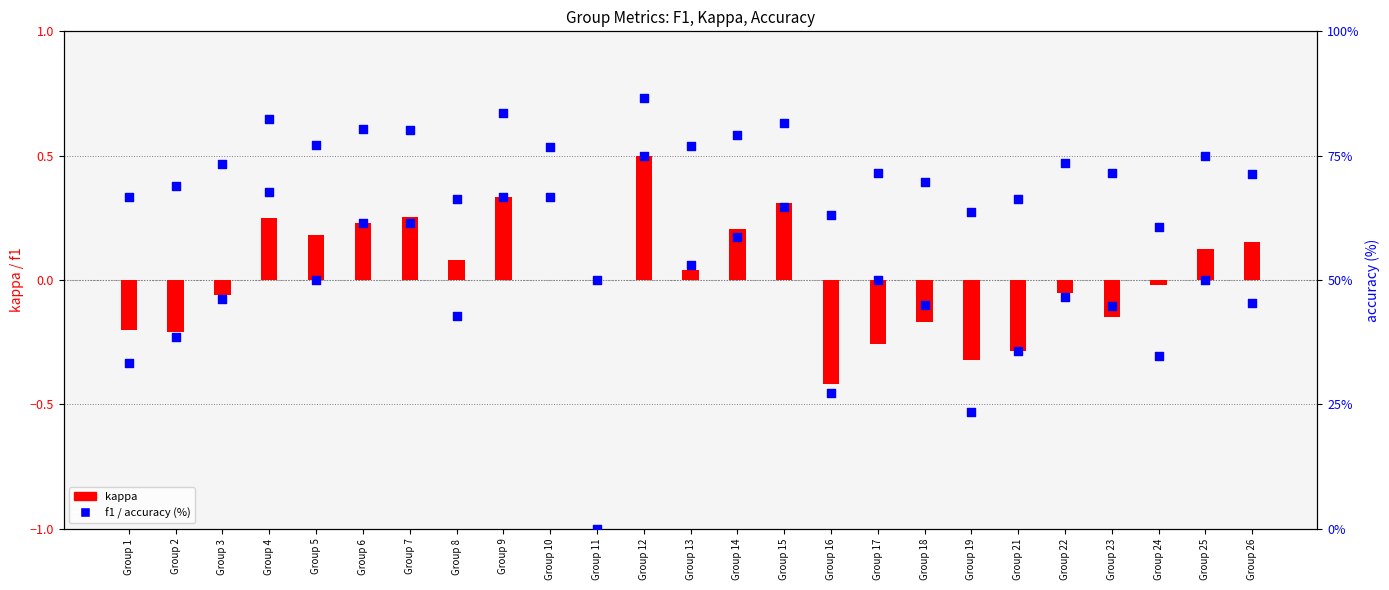

What are all the series names shown in the legend?

kappa, f1, accuracy (%)